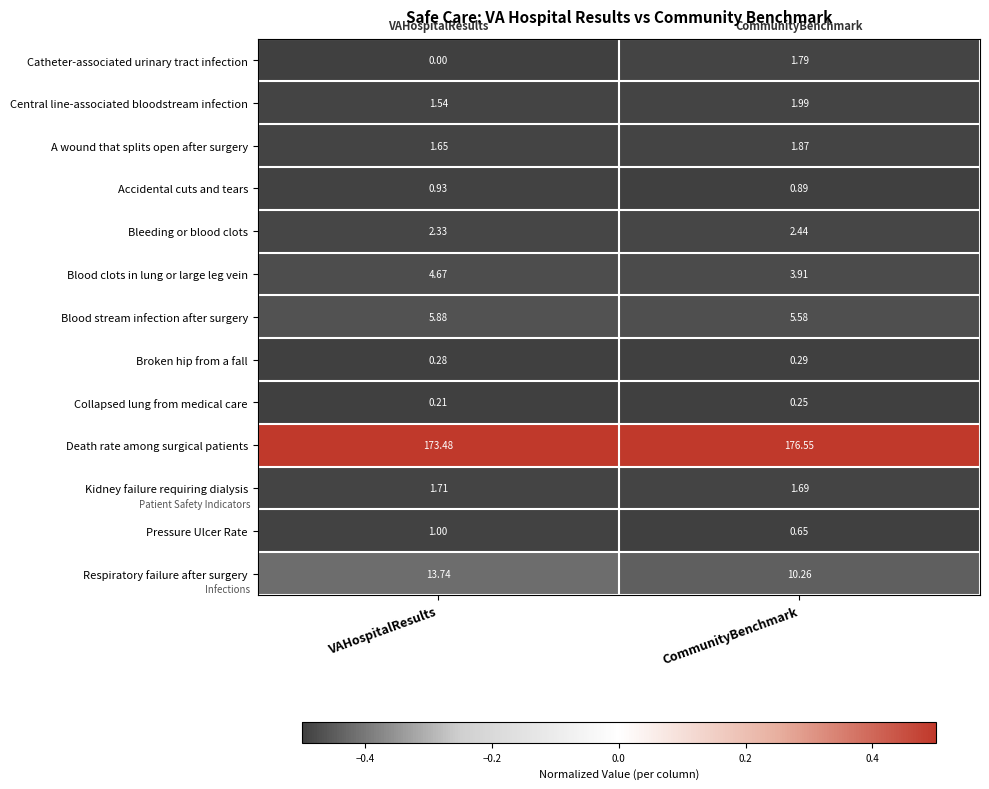

Which series has the largest range (max minus min)?

Respiratory failure after surgery